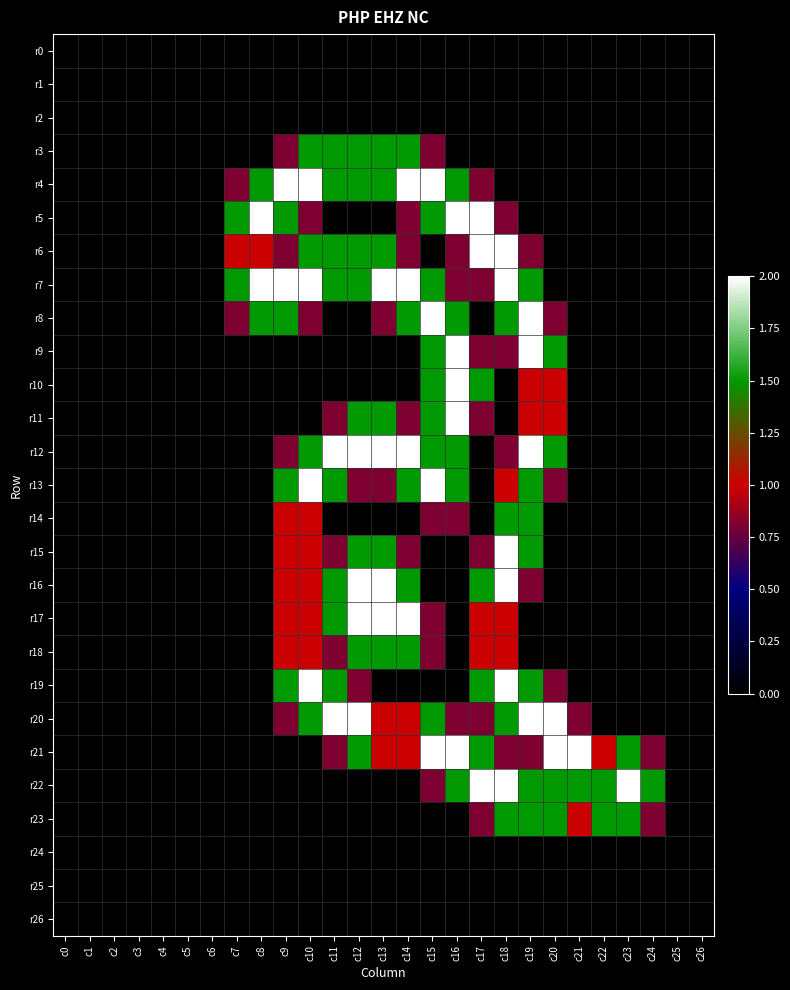

What is the greatest value displayed?

2.0